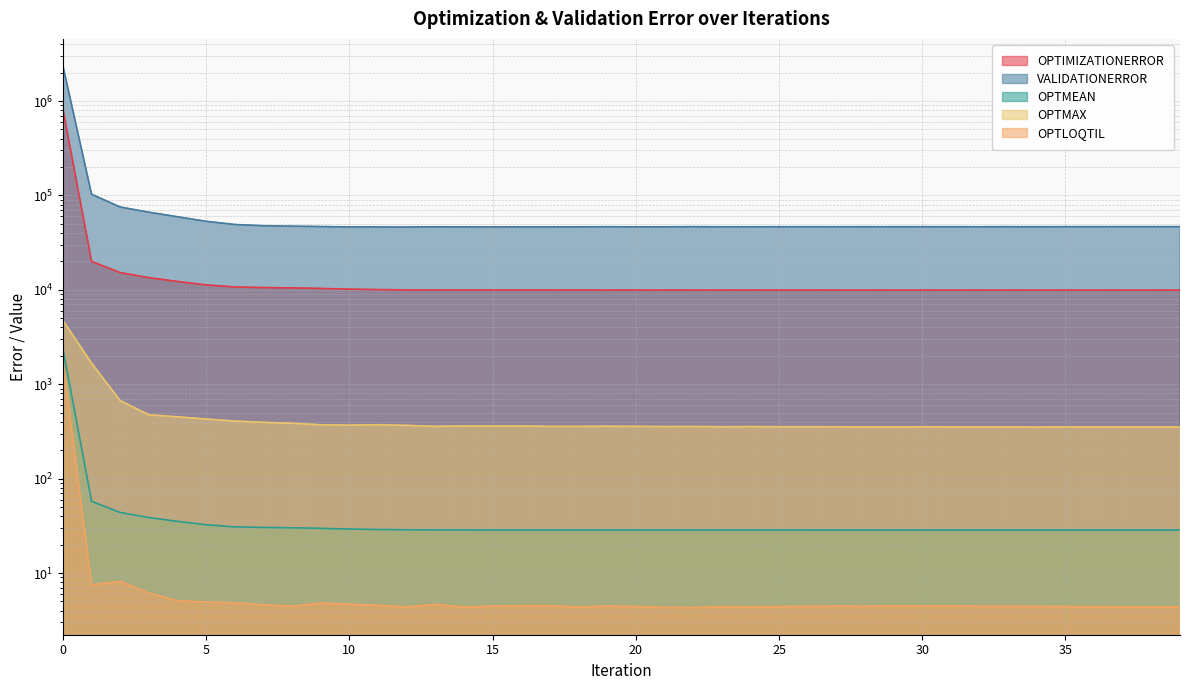

True or false: OPTIMIZATIONERROR and OPTMEAN cross at least once.

False